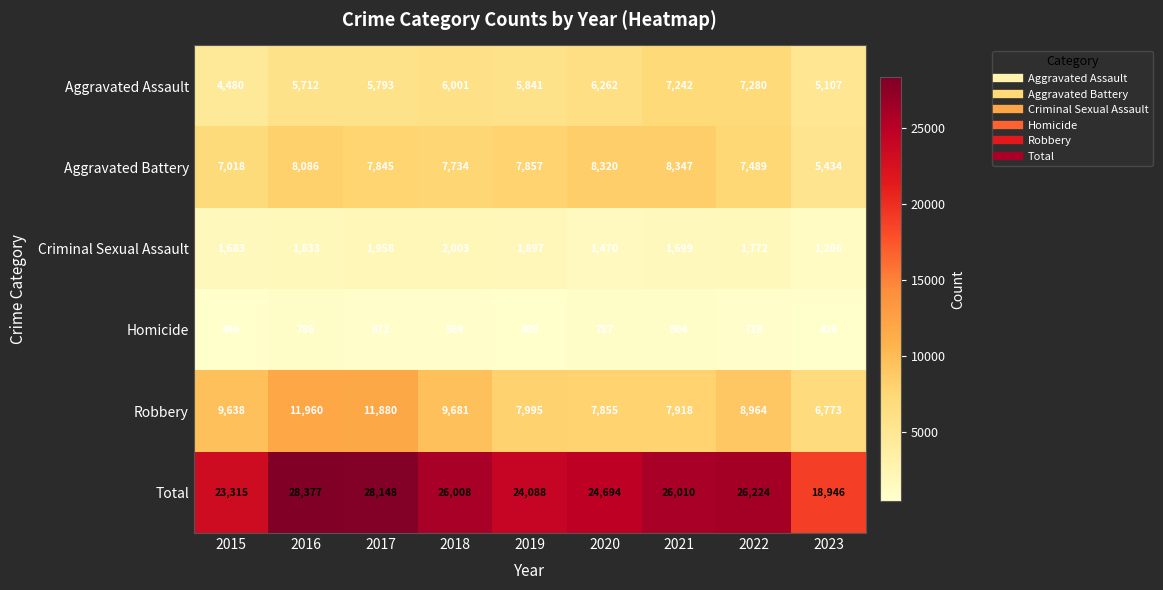

What is the sum of all Aggravated Battery values?

68130